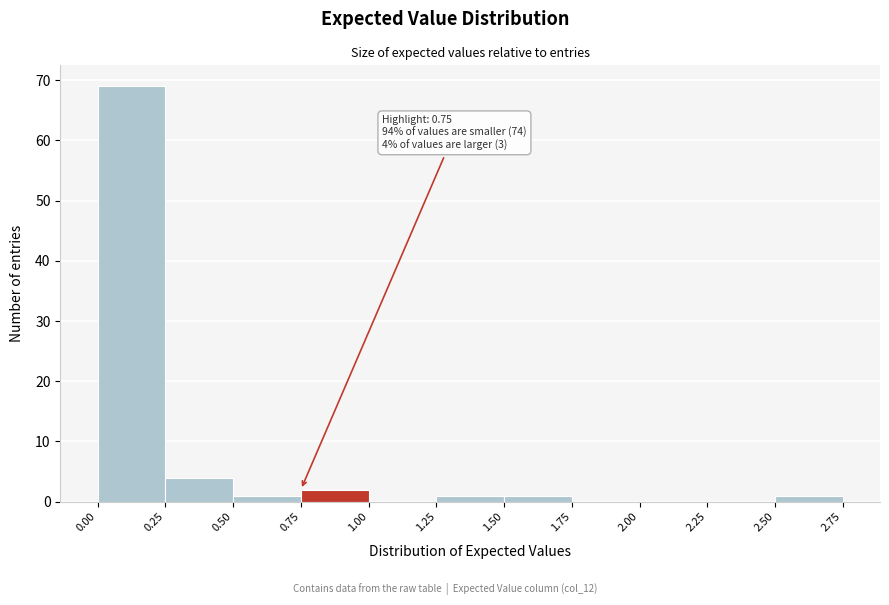

Over which range of the x-axis is the bar tallest?

0.00 to 0.25